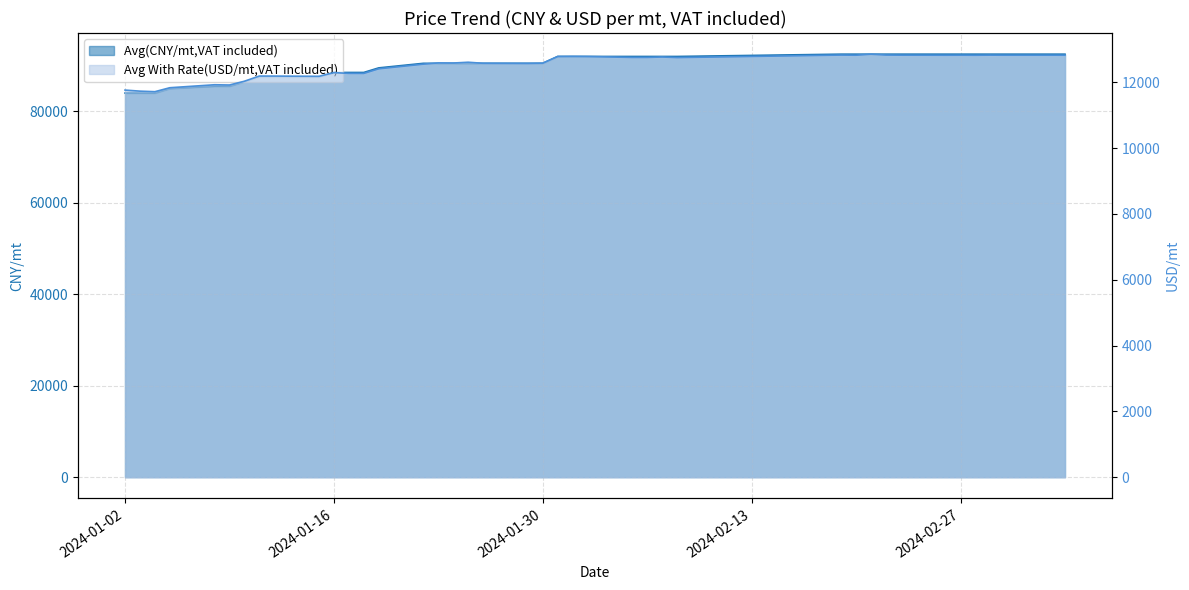

How many lines are shown in the chart?

2